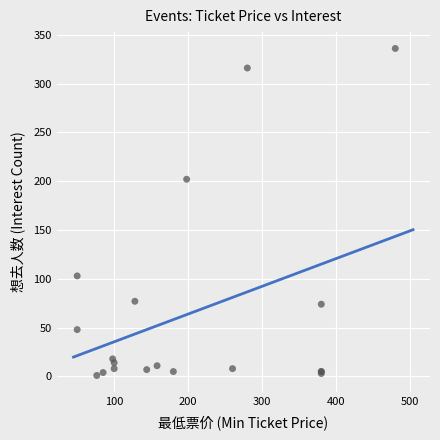

What Y value in the scatter plot is closest to 168?

202